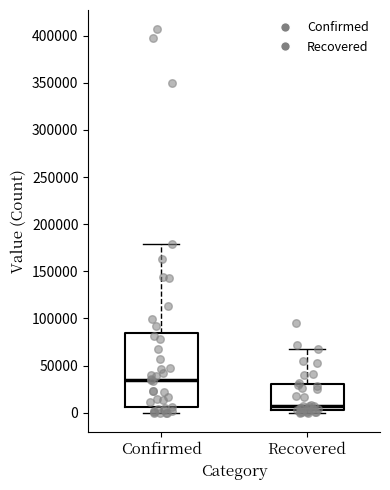

Where is the lower edge of the box for Recovered on the y-axis? The values are not printed on the chart, so give them approximately, as read against the axis.

5000